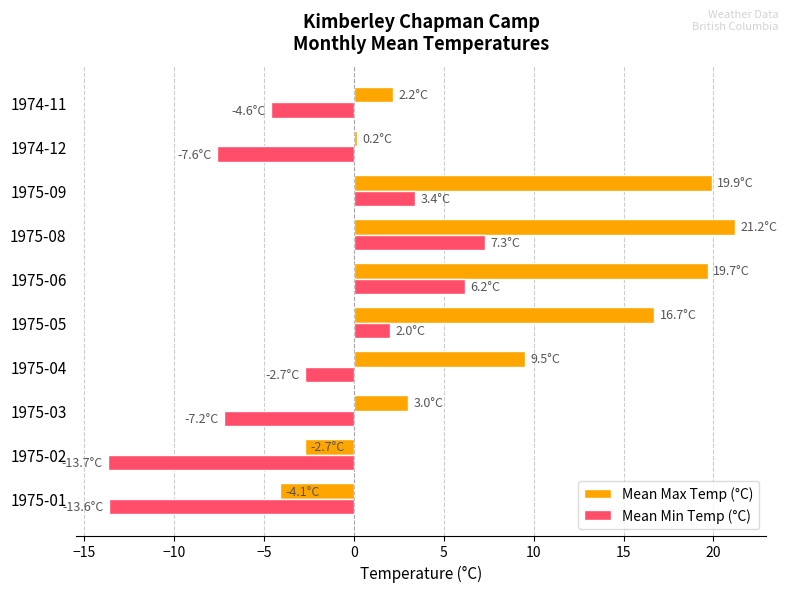

What is the highest value of the Mean Max Temp (°C) series?

21.2